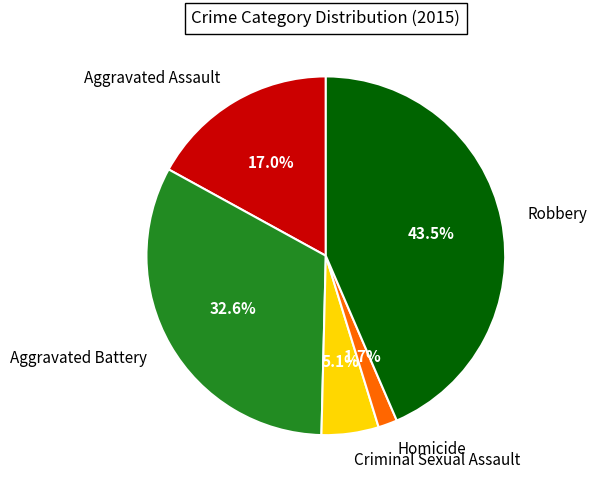

Which slice is the smallest?

Homicide